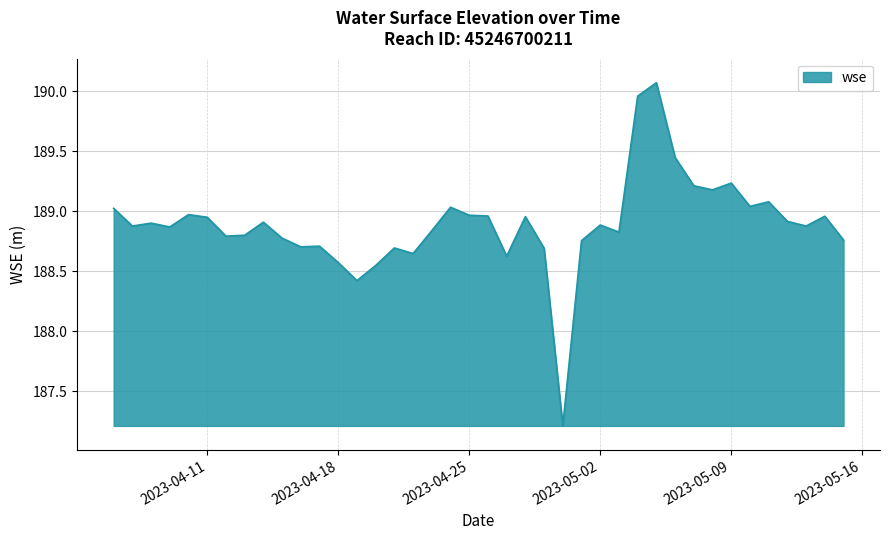

What is the minimum value shown in the chart?

187.2